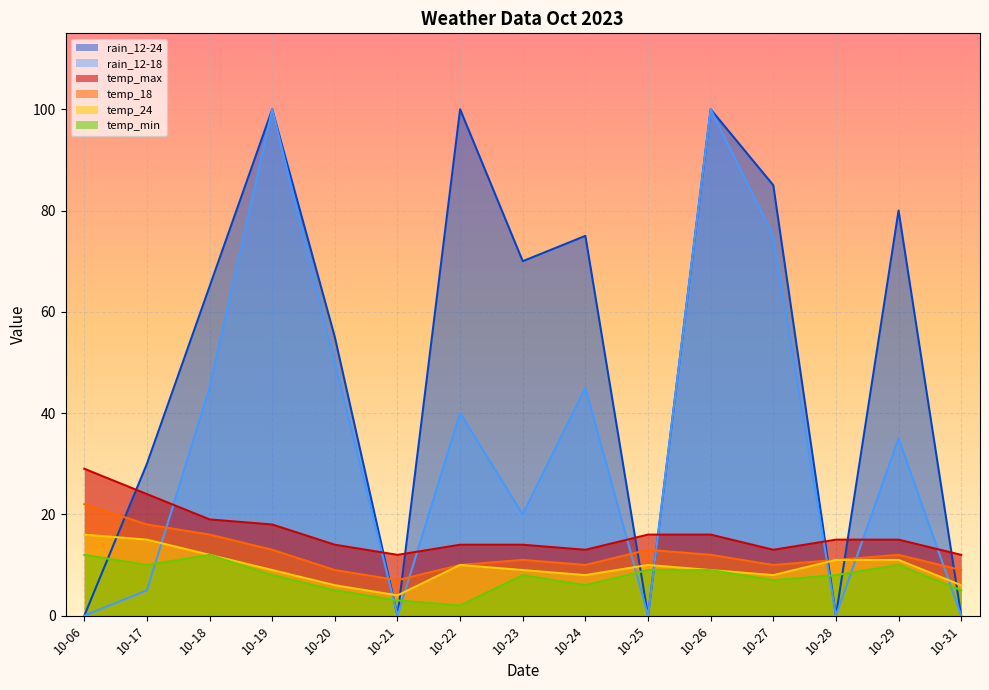

What is the sum of the temp_min values at 10-24 and 10-21?

9